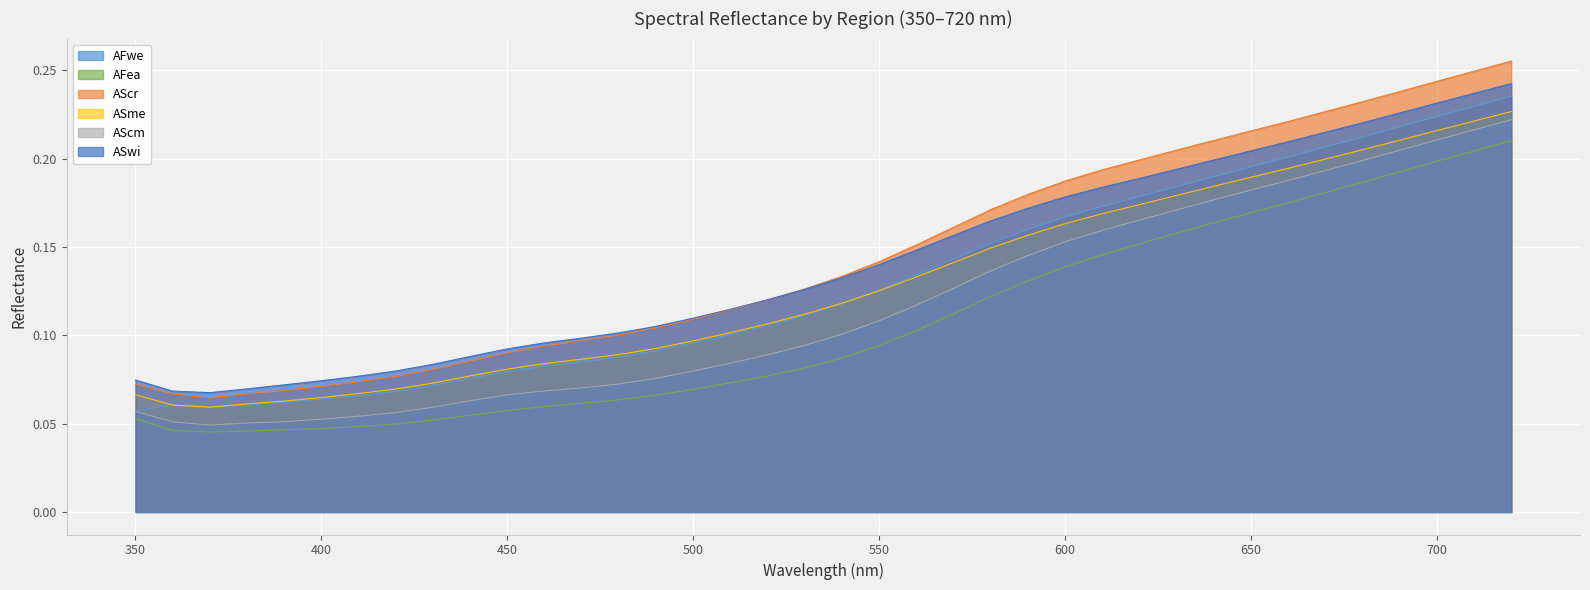

List the labels in order of AFwe value, largest first.

720, 710, 700, 690, 680, 670, 660, 650, 640, 630, 620, 610, 600, 590, 580, 570, 560, 550, 540, 530, 520, 510, 500, 490, 480, 470, 460, 450, 440, 430, 420, 410, 400, 390, 360, 380, 370, 350